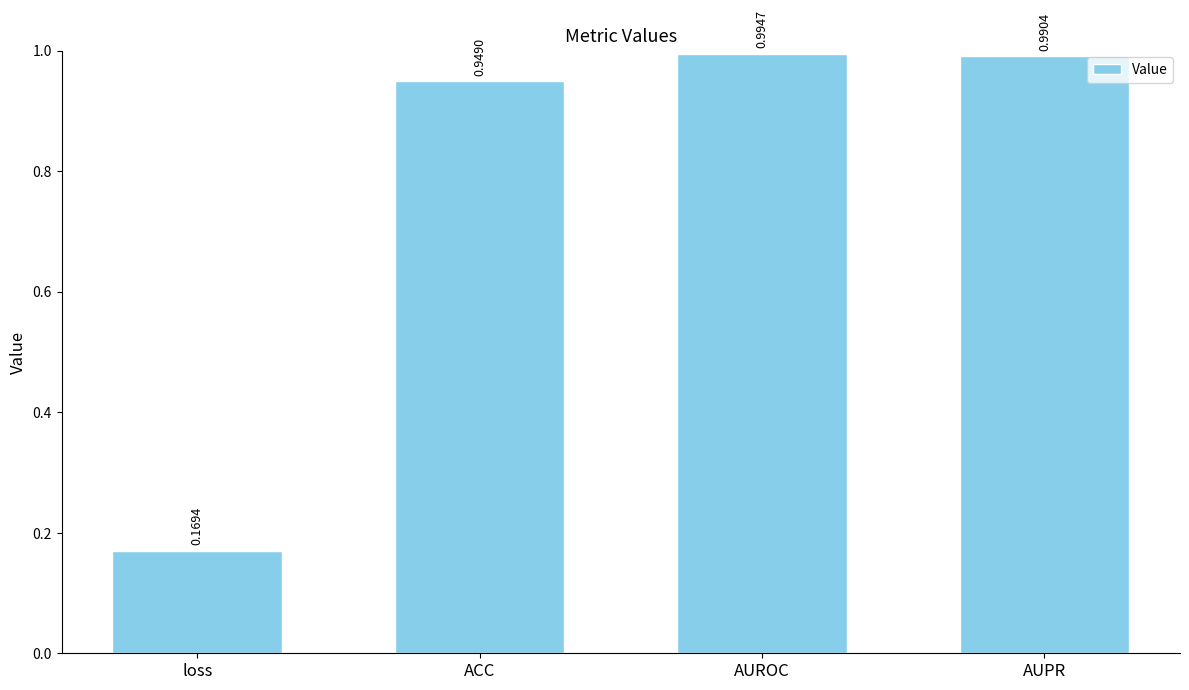

What is the sum of the values at ACC and AUPR?

1.9